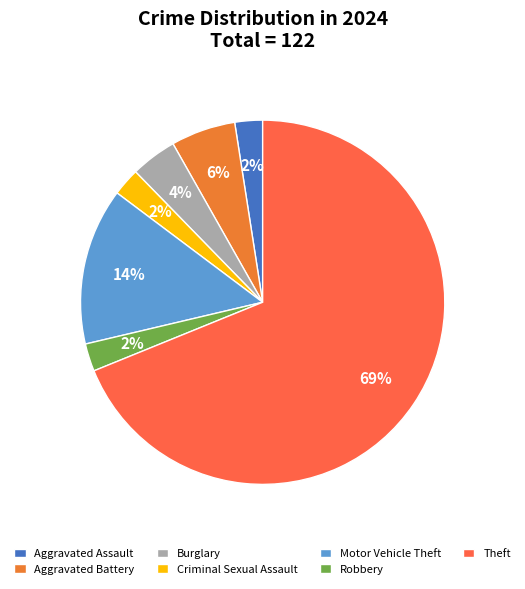

To the nearest percent, what percentage of the pie is Theft?

69%